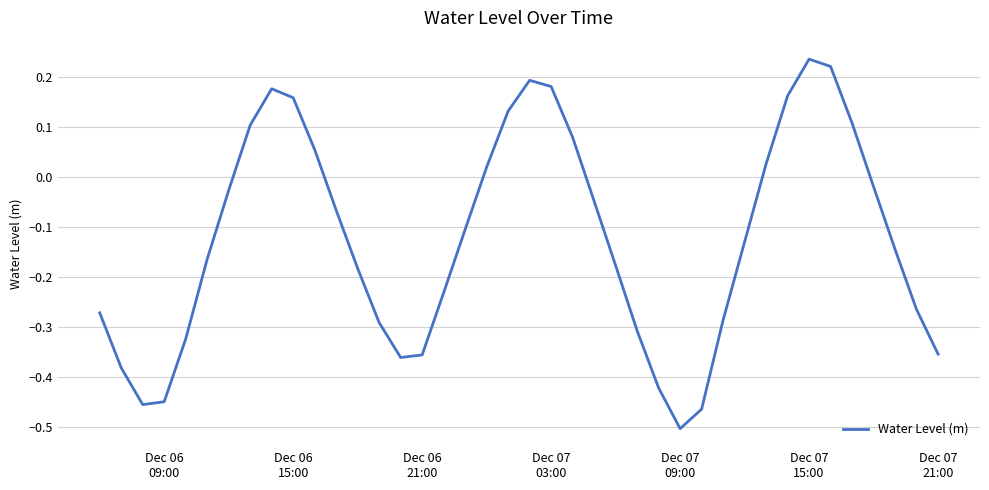

What is the difference between the maximum and minimum values?

0.7